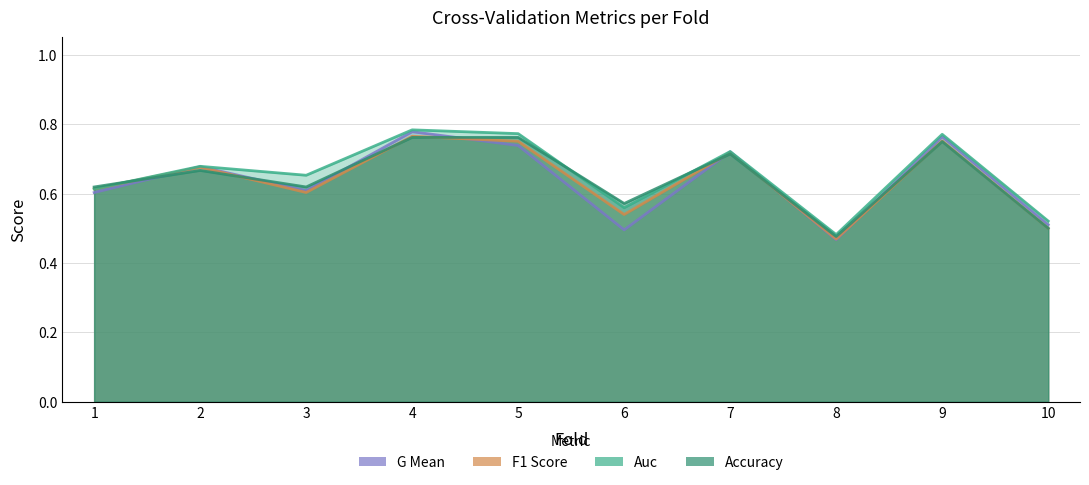

How many lines are shown in the chart?

4